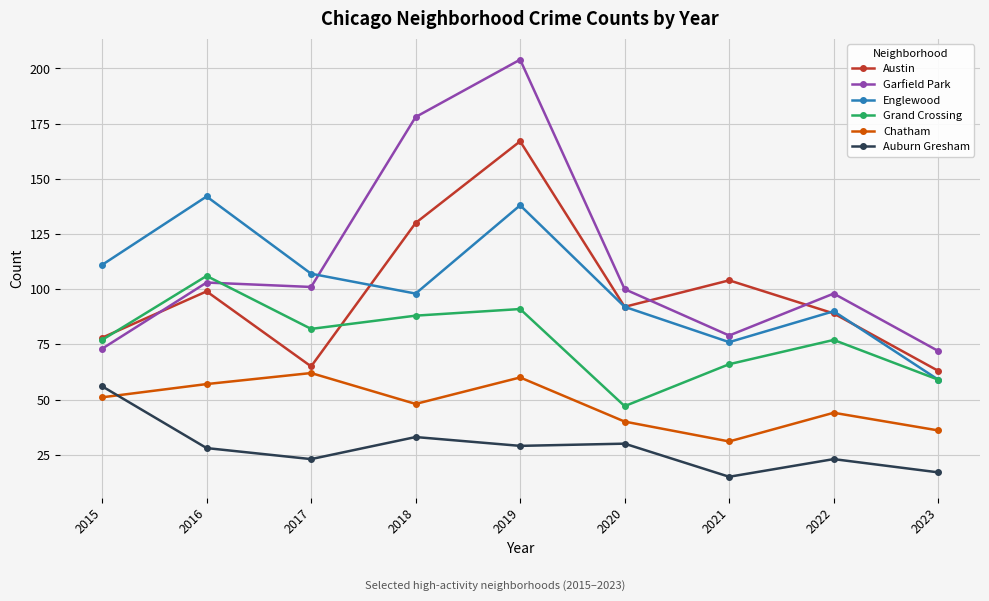

True or false: Chatham has a value of 44 at 2022.

True